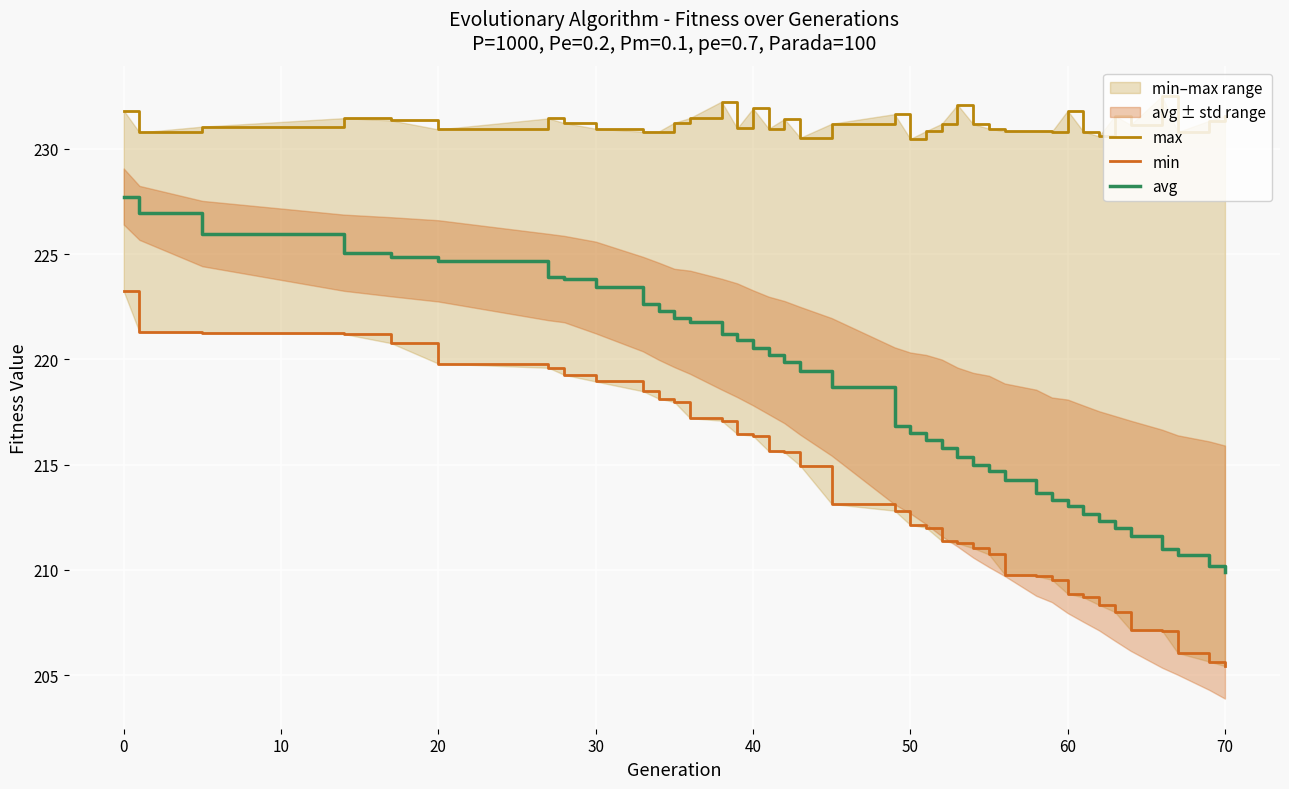

What is the sum of all max values?

9017.4